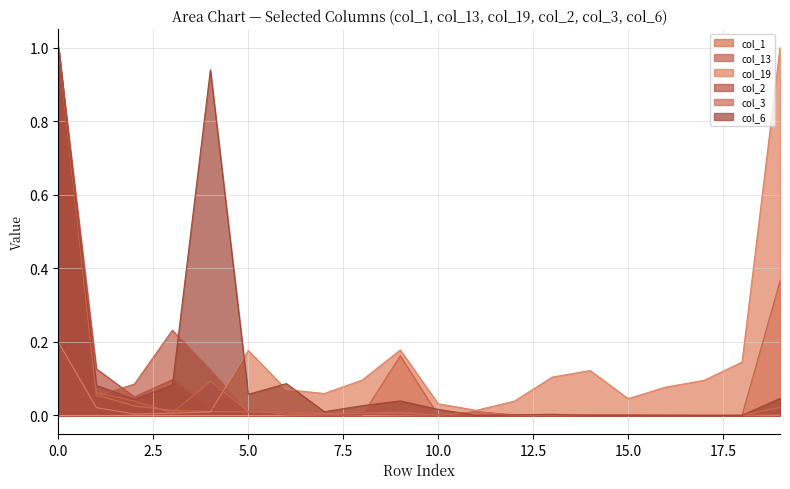

How many data points in col_6 are above 0?

17